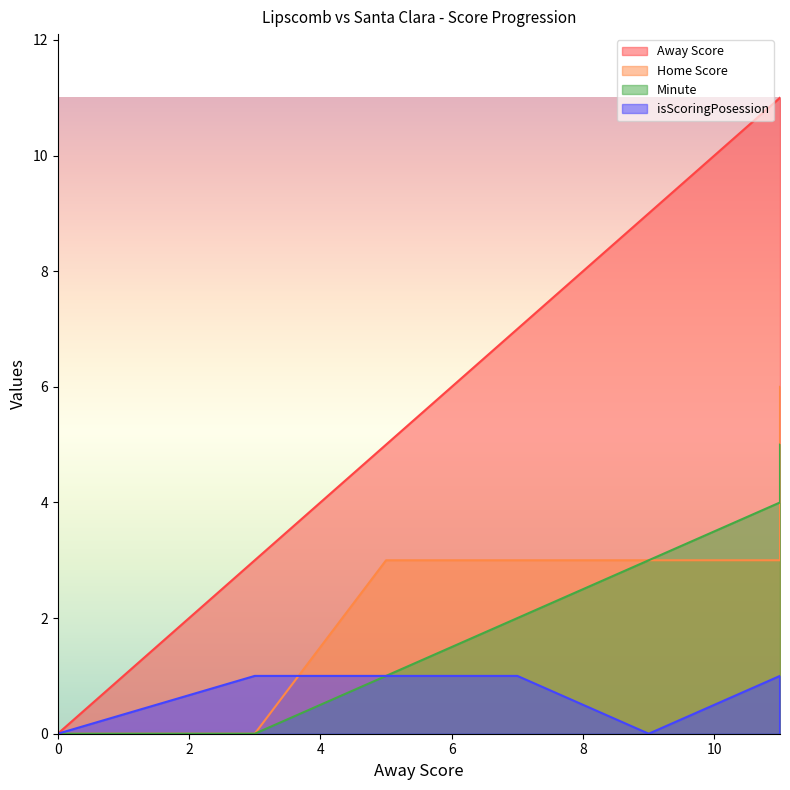

Reading left to right, what are all the values shown in this chart?

Away Score: 0	3	5	7	9	11	11	11	11	11	11	11	11
Home Score: 0	0	3	3	3	3	6	6	6	6	6	6	6
Minute: 0	0	1	2	3	4	5	5	5	5	5	5	5
isScoringPosession: 0	1	1	1	0	1	1	0	0	0	0	0	0